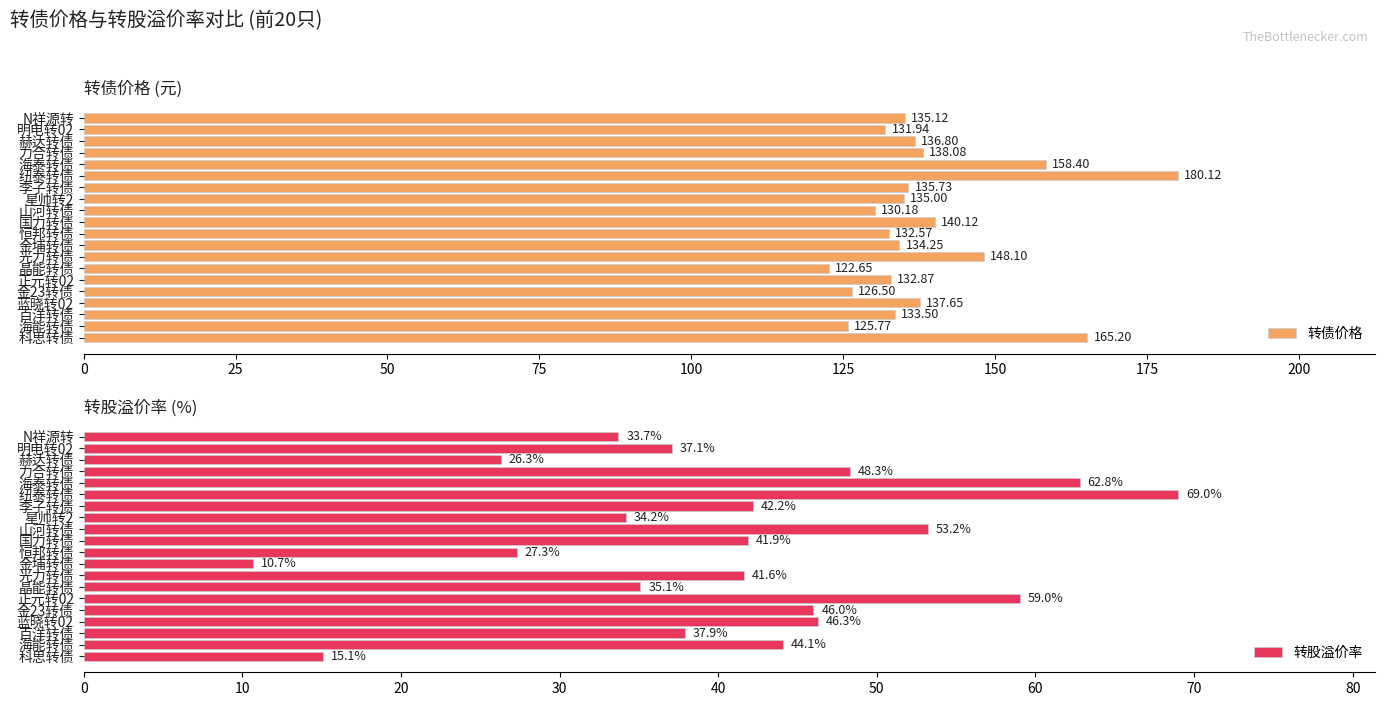

What is the smallest value displayed?

10.7